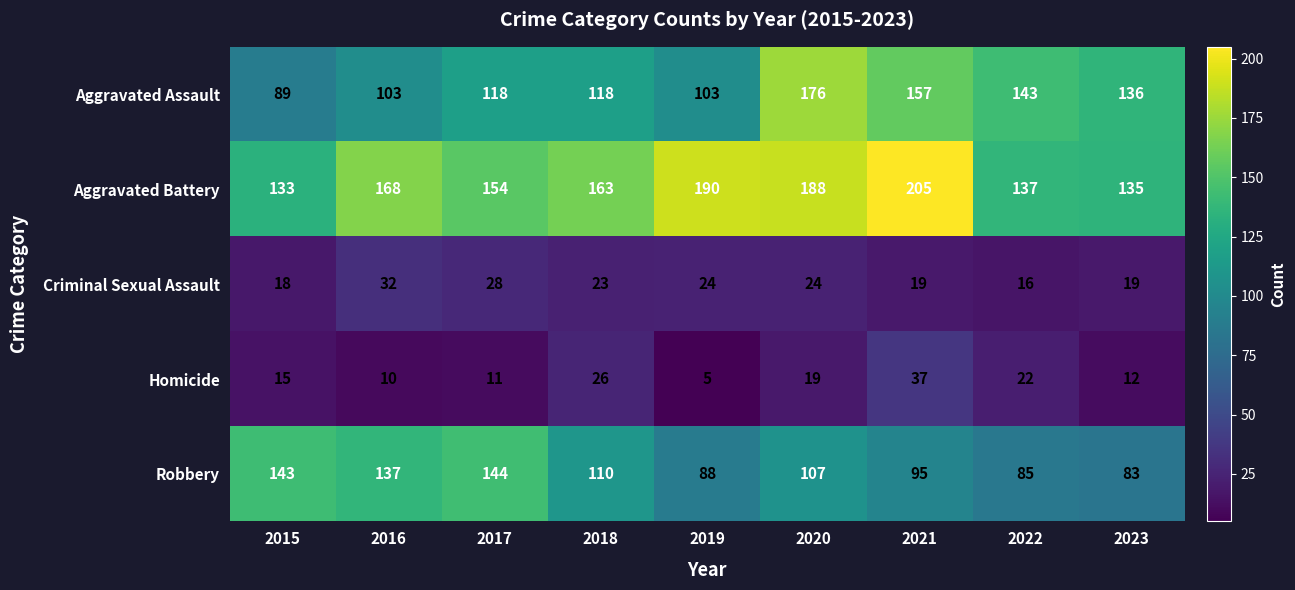

Rank the categories by Homicide value from highest to lowest.

2021, 2018, 2022, 2020, 2015, 2023, 2017, 2016, 2019